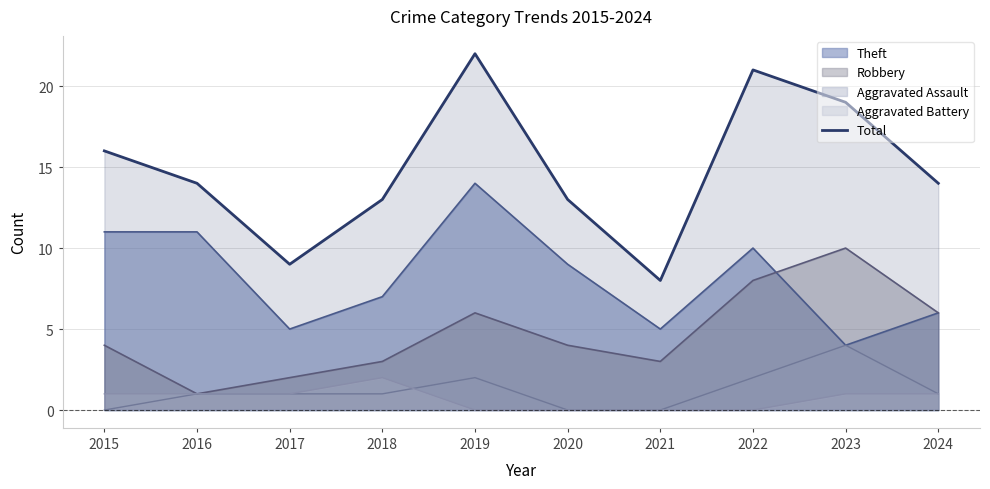

What is the minimum value shown in the chart?

0